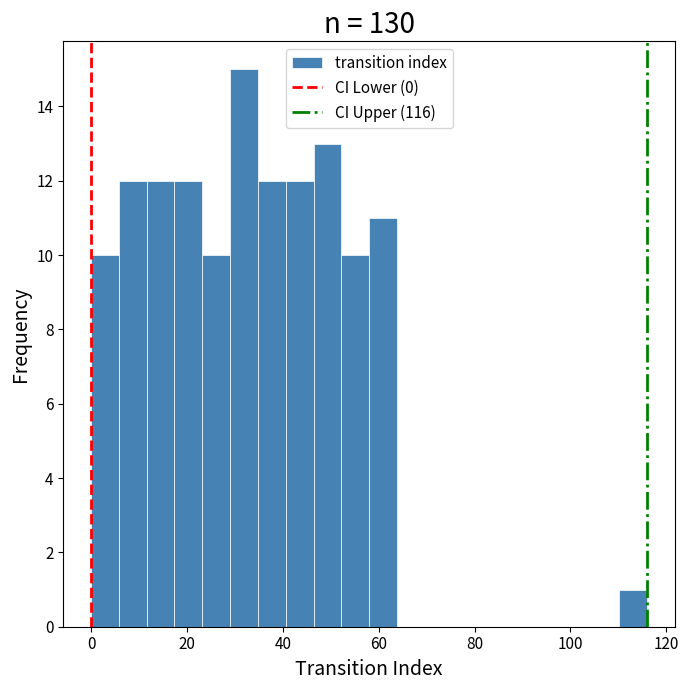

Around what value on the x-axis is the tallest bar? Give the approximate position of its centre, as read against the axis.

32